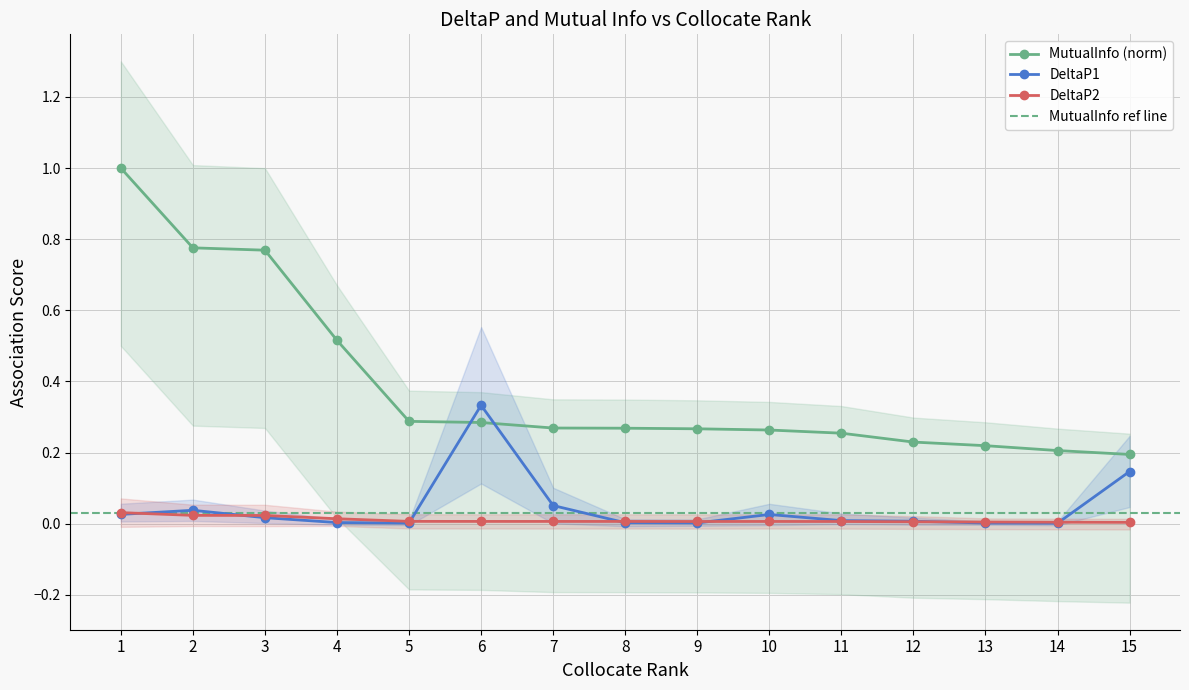

Count the number of data series in this chart.

3